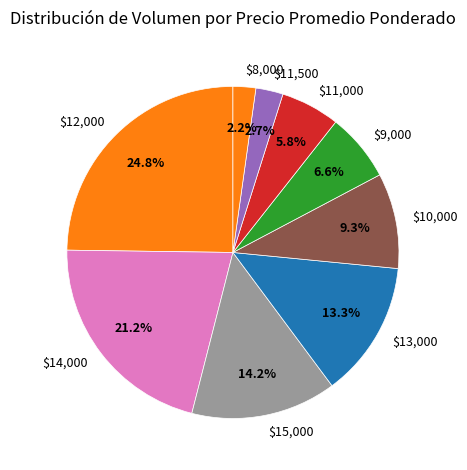

Which slice is the largest?

$12,000